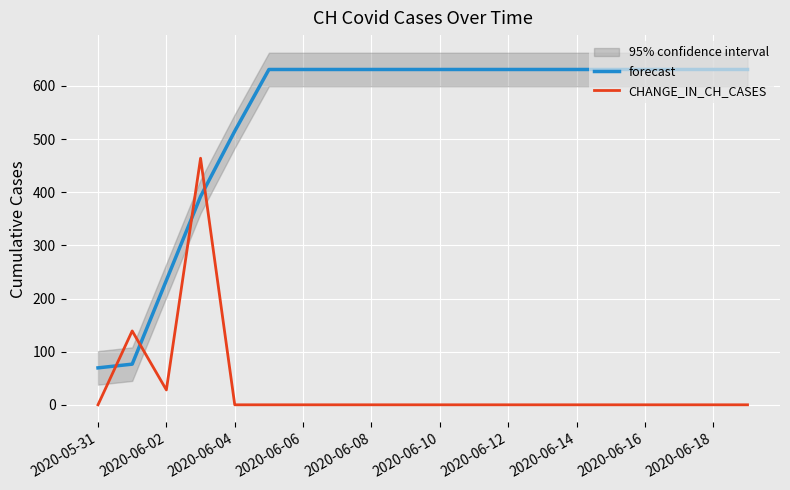

True or false: forecast and CHANGE_IN_CH_CASES intersect in this chart.

True